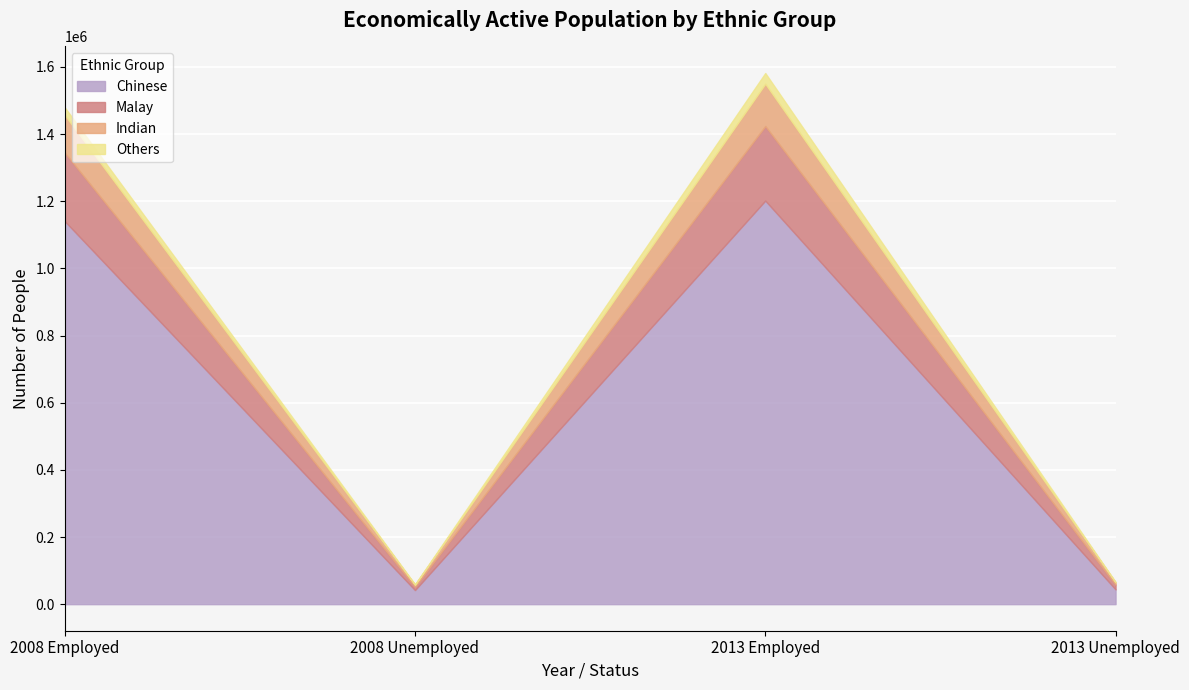

Rank the series at 2008 Employed from lowest to highest value.

Others, Indian, Malay, Chinese